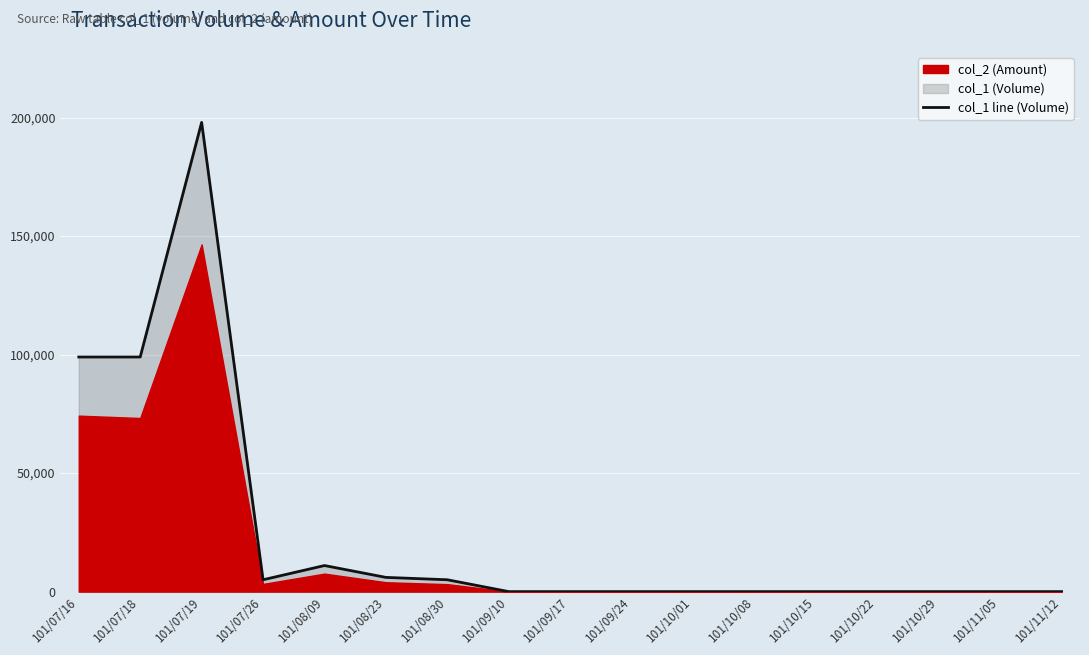

What is the difference between the second highest and minimum values?

99000